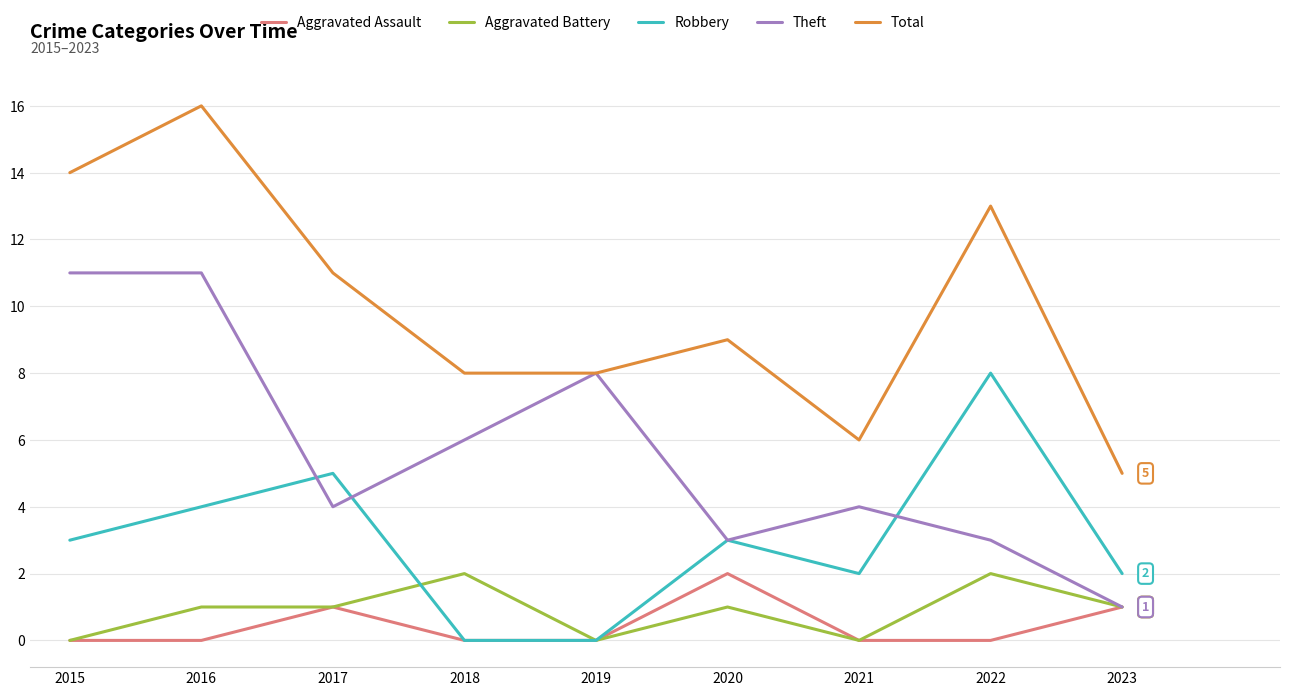

Between 2016 and 2017, which series saw the biggest shift?

Theft